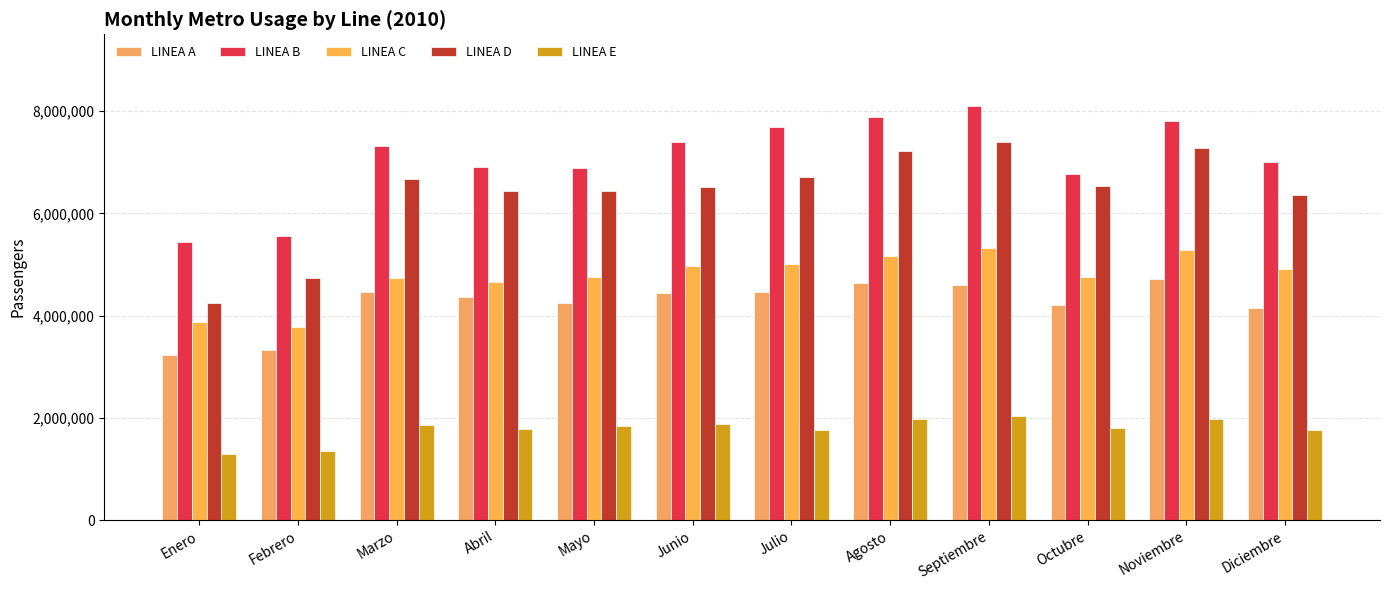

What is the highest value of the LINEA C series?

5317462